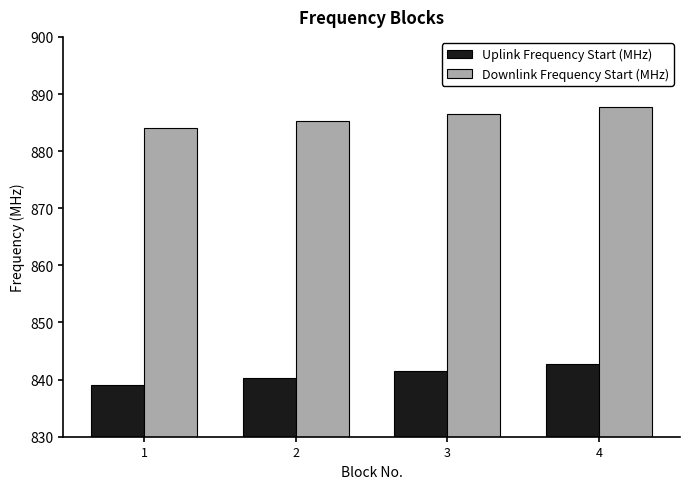

What is the sum of all Downlink Frequency Start (MHz) values?

3543.5